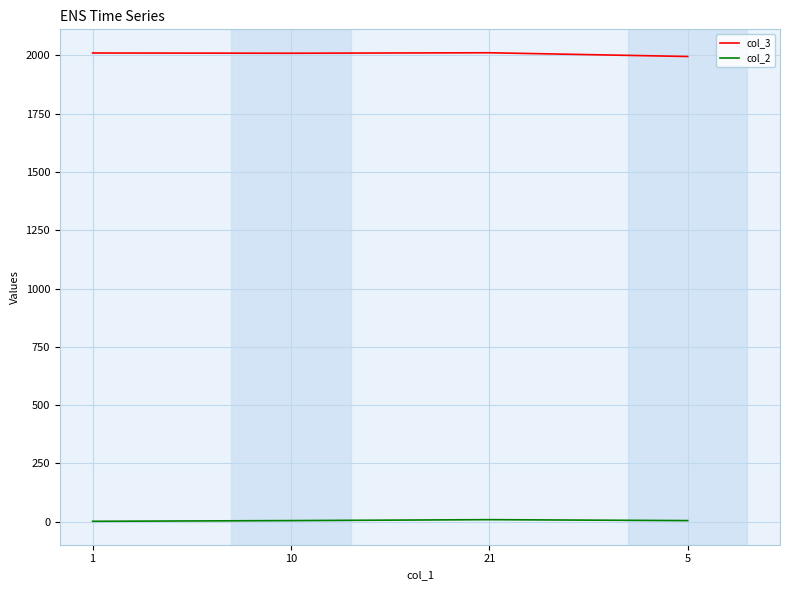

True or false: col_3 and col_2 cross at least once.

False